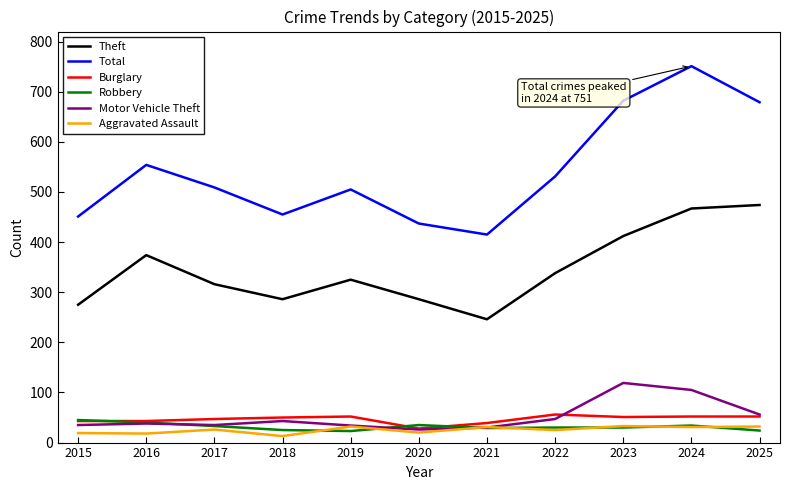

True or false: Robbery and Total intersect in this chart.

False